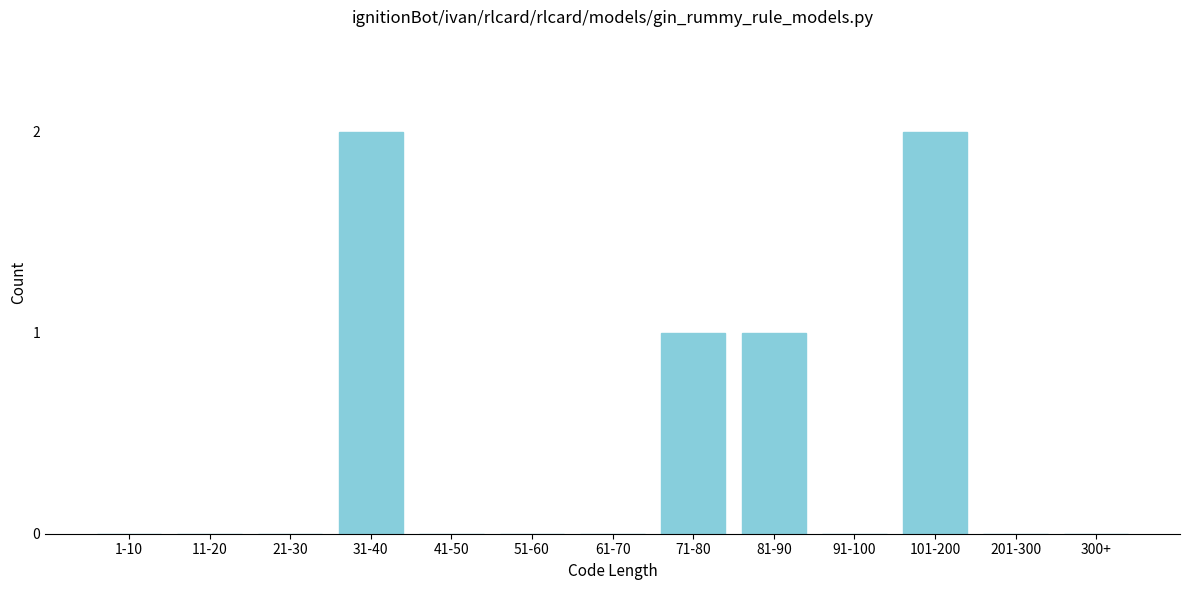

Reading left to right, list all the values displayed in this chart.

1-10=0	11-20=0	21-30=0	31-40=2	41-50=0	51-60=0	61-70=0	71-80=1	81-90=1	91-100=0	101-200=2	201-300=0	300+=0